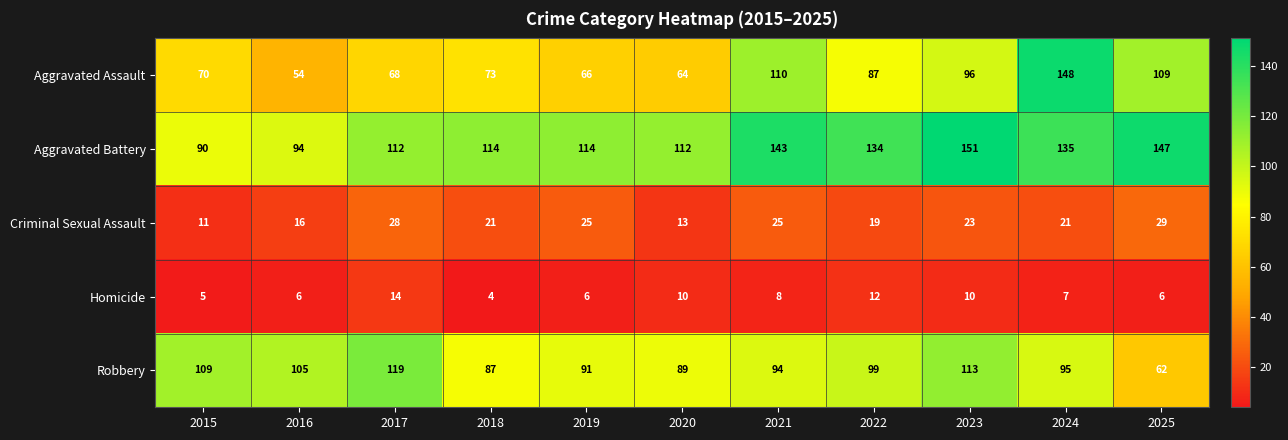

What value does the Homicide series have at 2016?

6